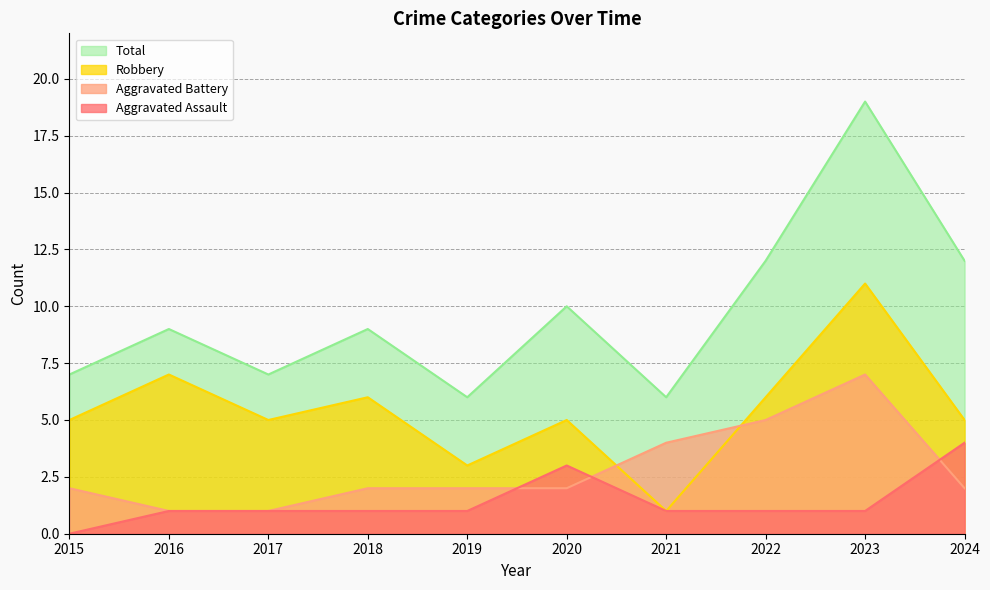

At how many categories does at least one series exceed 18?

1